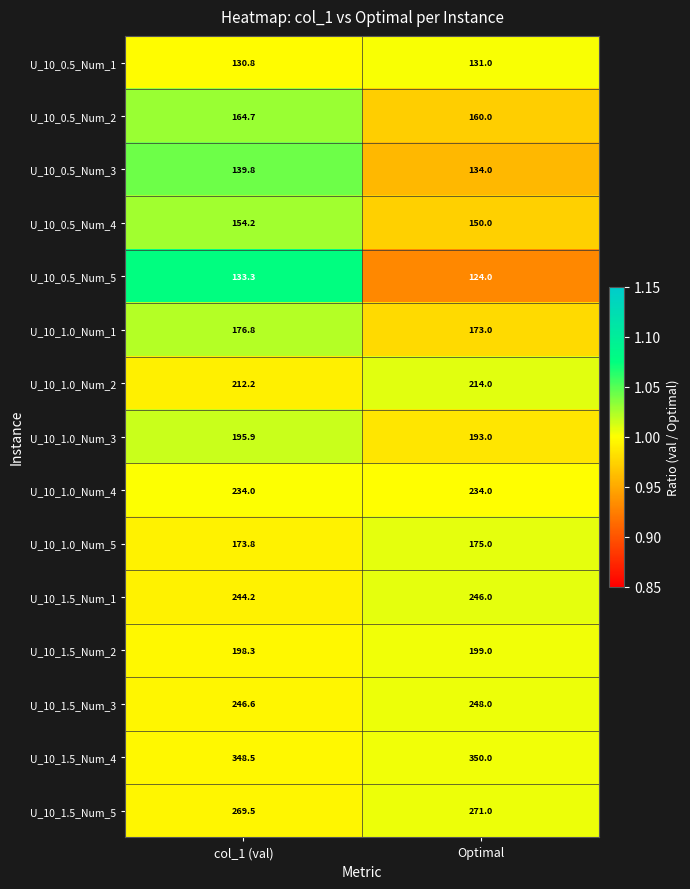

At which category does the chart reach its minimum across all series?

Optimal